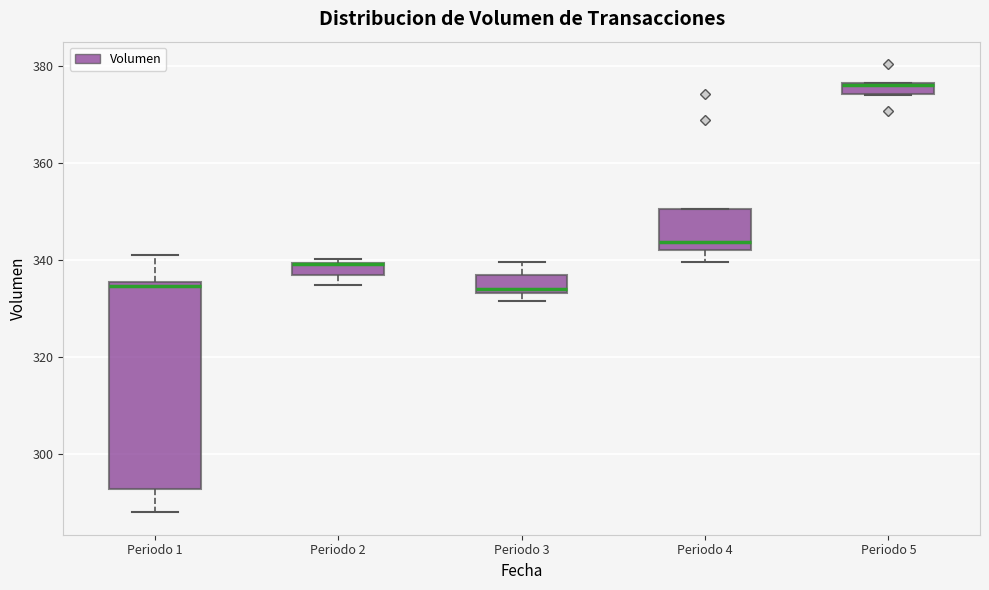

Where is the lower edge of the box for Periodo 5 on the y-axis? The values are not printed on the chart, so give them approximately, as read against the axis.

374